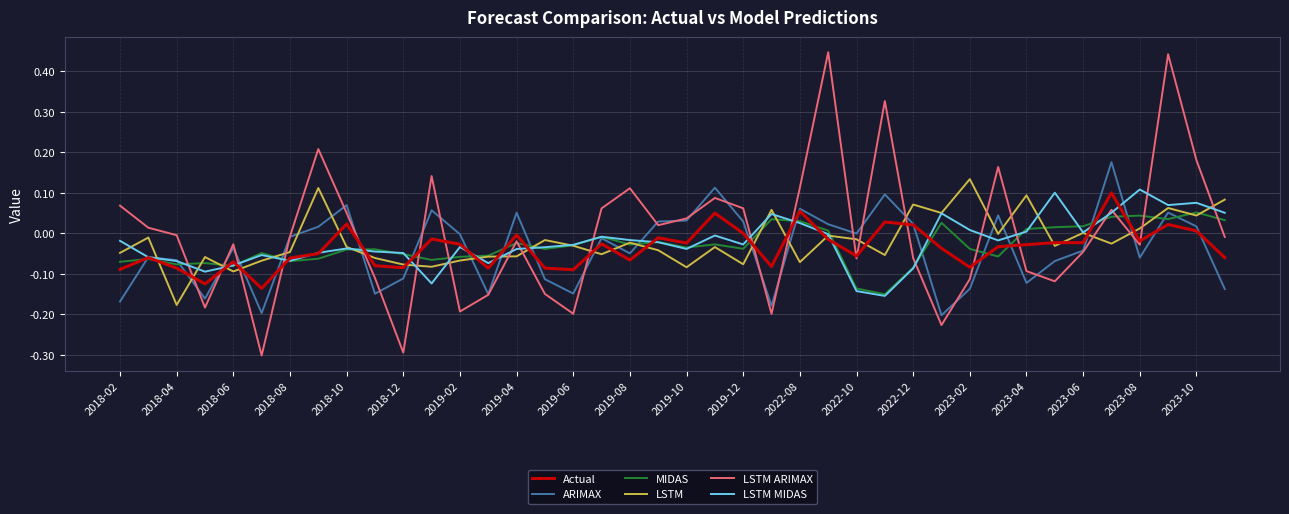

Does the chart have visible grid lines?

Yes